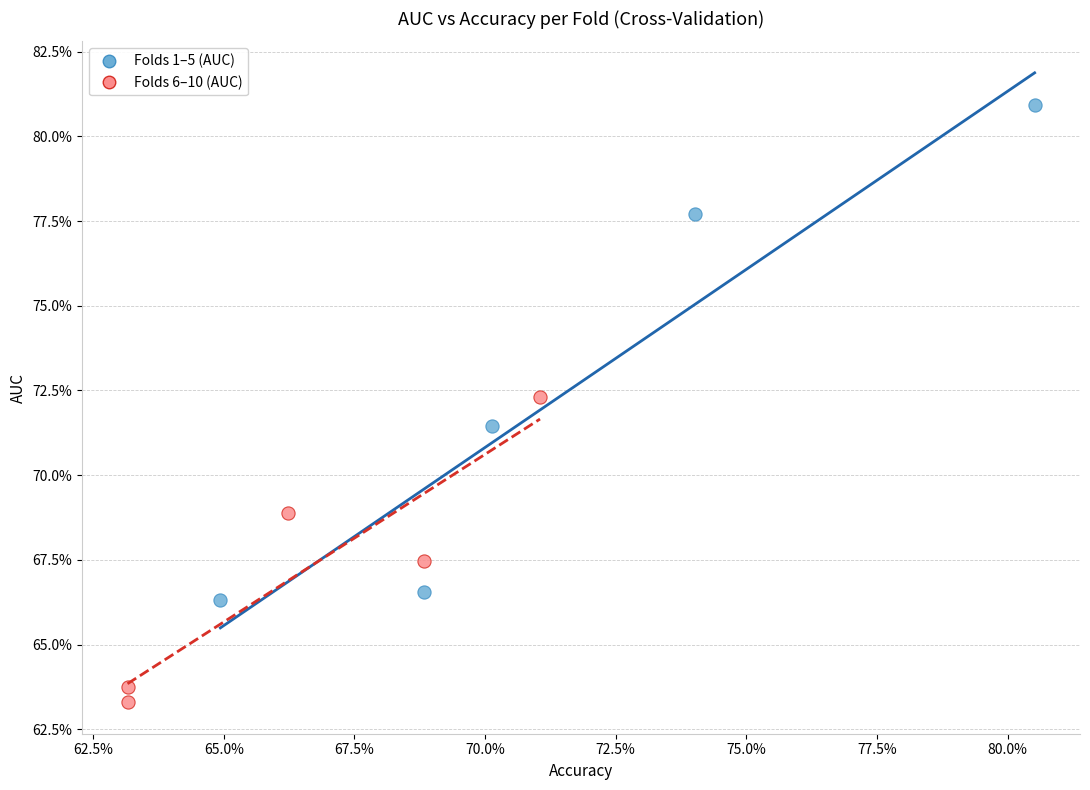

Which series contains the lowest Y value?

Folds 6–10 (AUC)